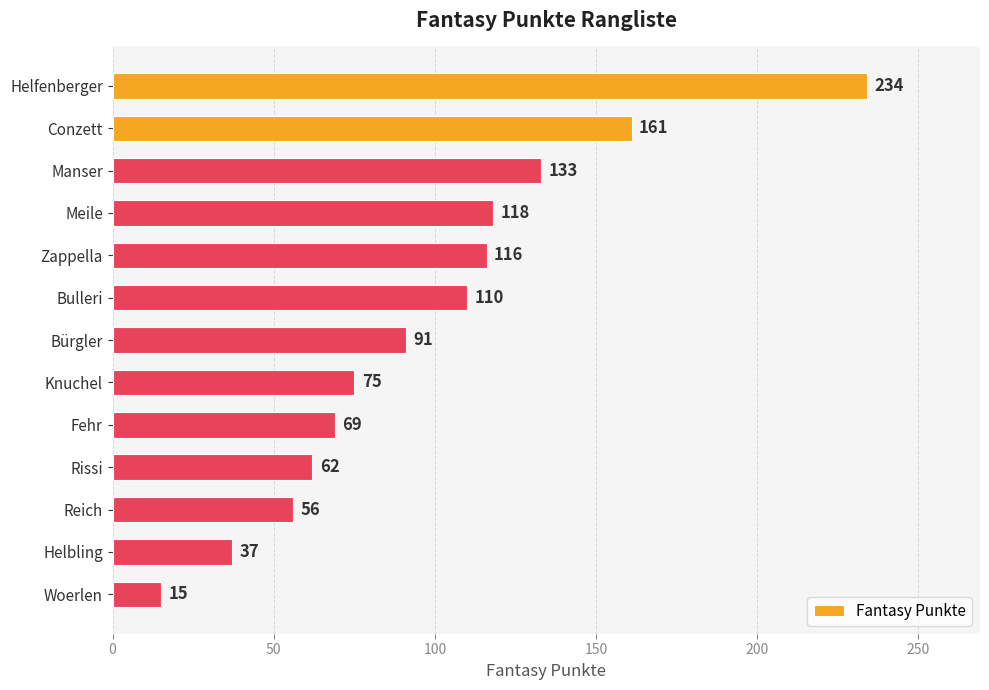

Reading top to bottom, transcribe all the data shown in this chart.

234	161	133	118	116	110	91	75	69	62	56	37	15